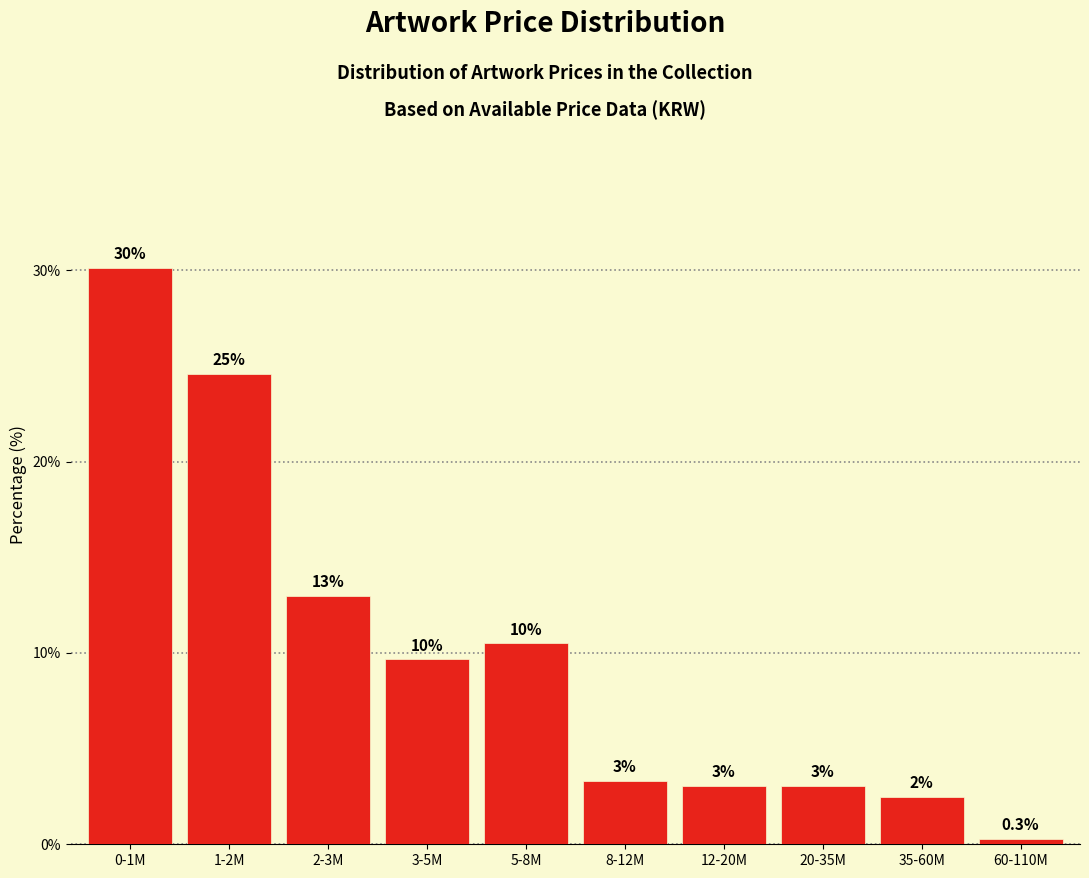

Between 20-35M and 35-60M, which is larger?

20-35M